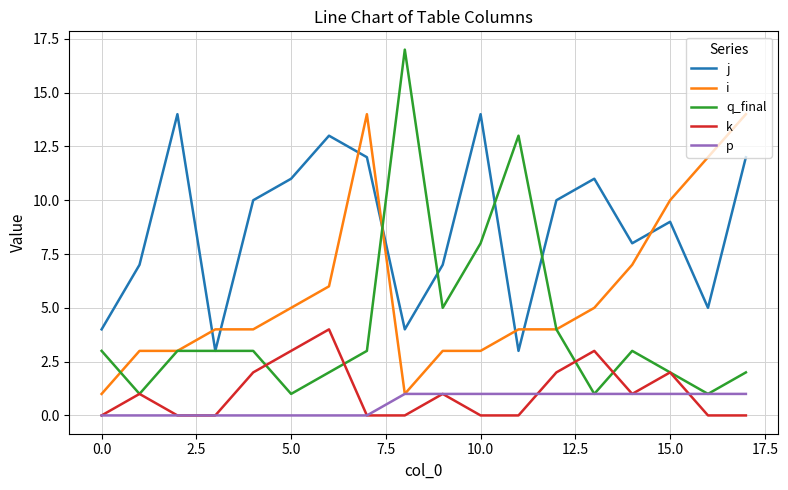

At how many categories does at least one series exceed 1?

18